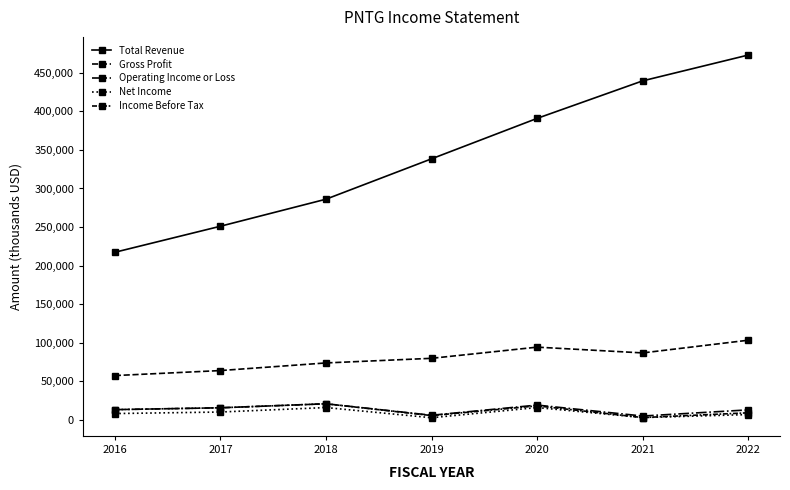

The value of Net Income at 2020 is 15700. True or false?

True